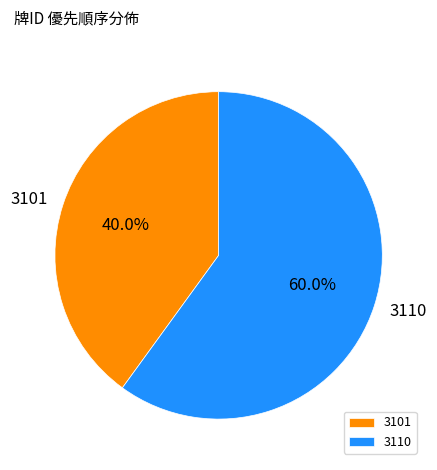

To the nearest percent, what is the average slice percentage?

50%